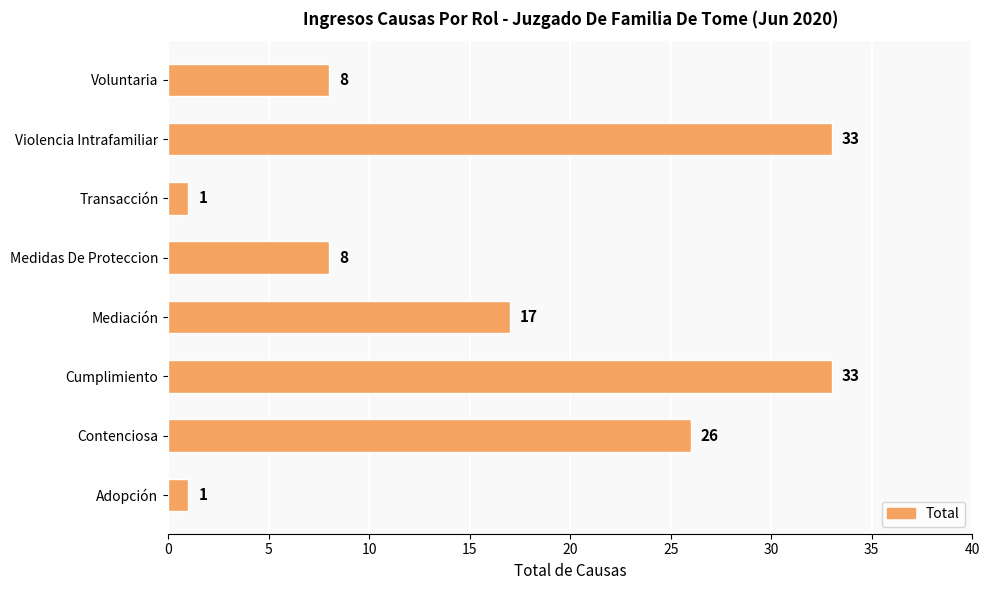

Between Violencia Intrafamiliar and Mediación, which is larger?

Violencia Intrafamiliar